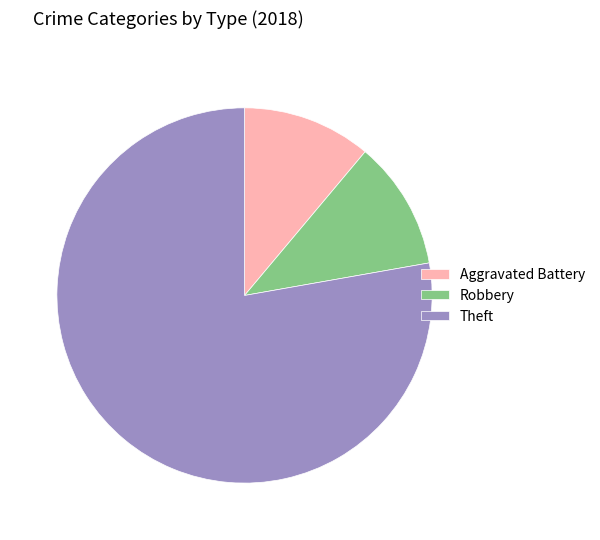

Which slice is the largest?

Theft